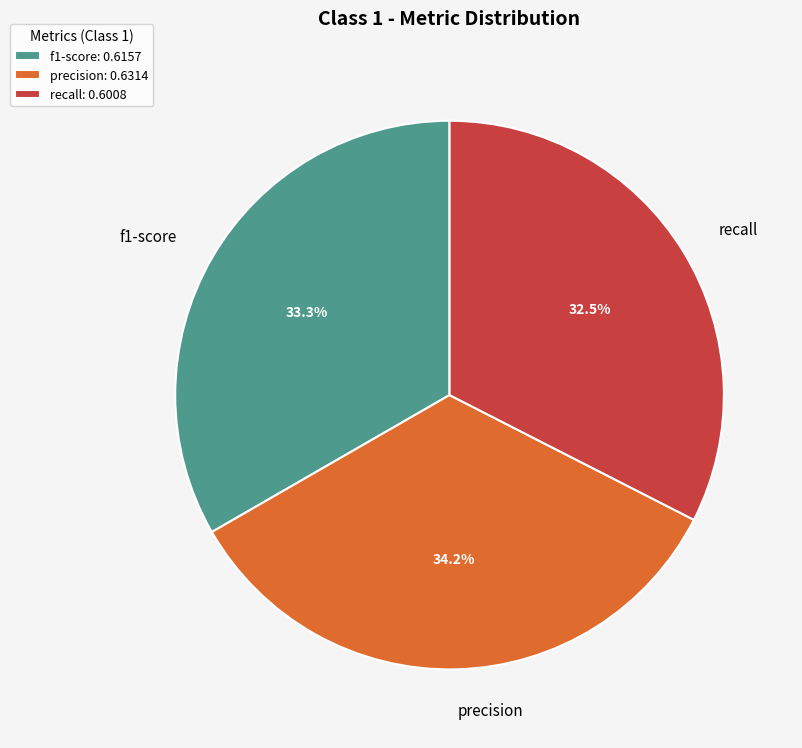

To the nearest percent, what is the average slice percentage?

33%